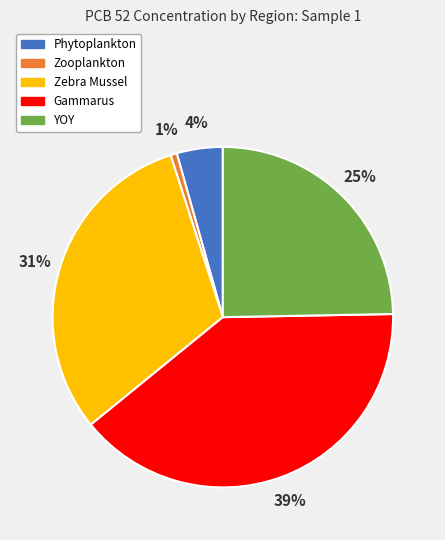

Count the number of slices in the pie.

5